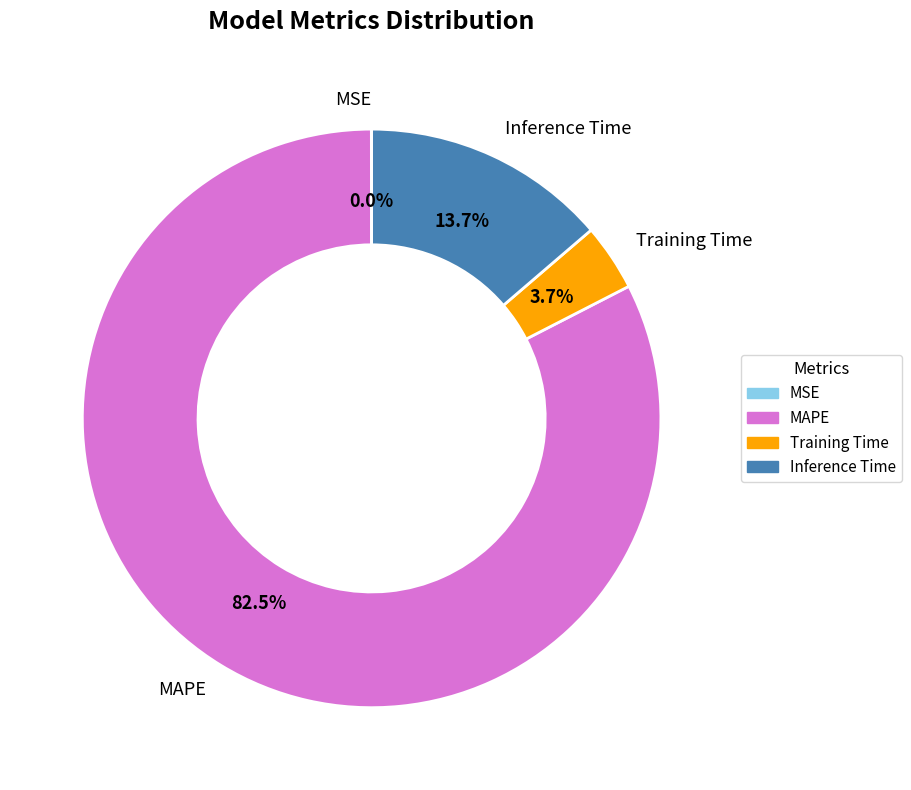

What percentage is NOT represented by Inference Time?

86.3%